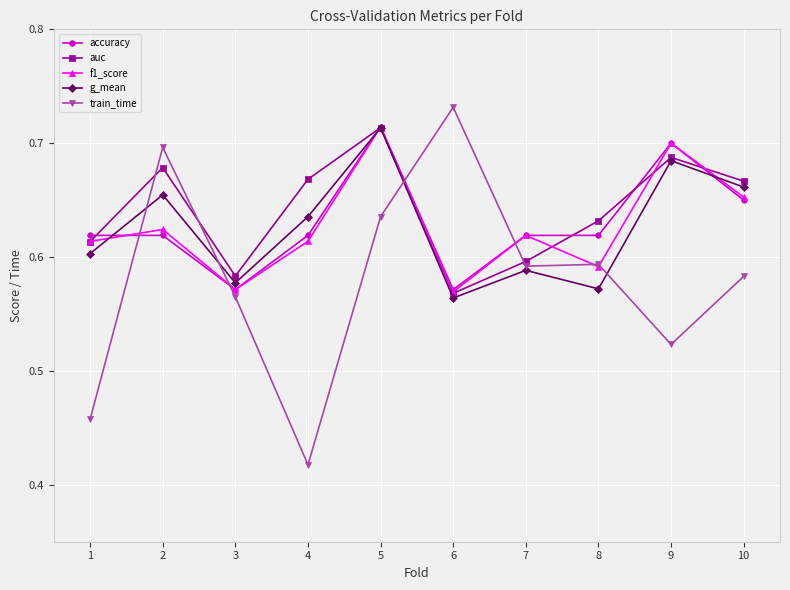

What is the sum of the accuracy values at 1 and 10?

1.3